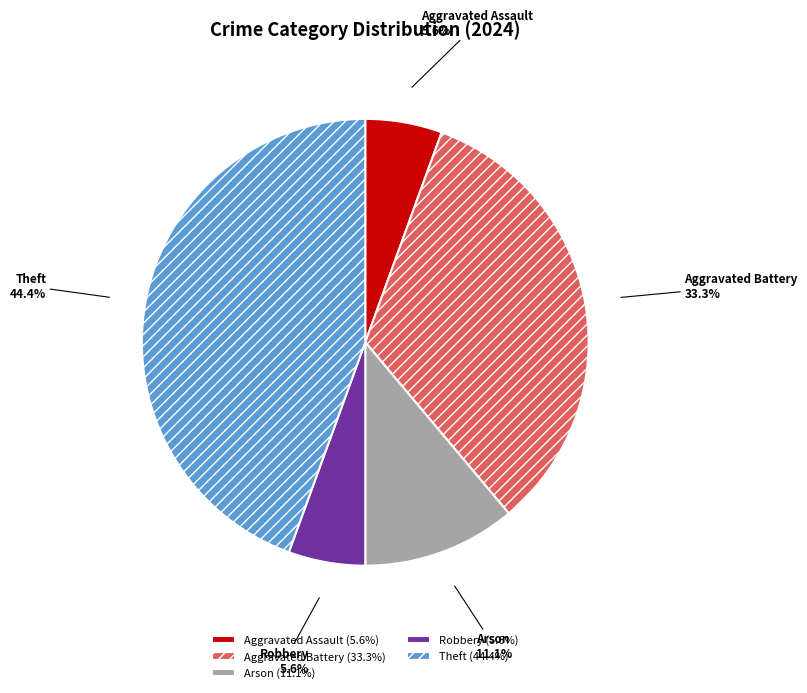

Count the number of slices in the pie.

5